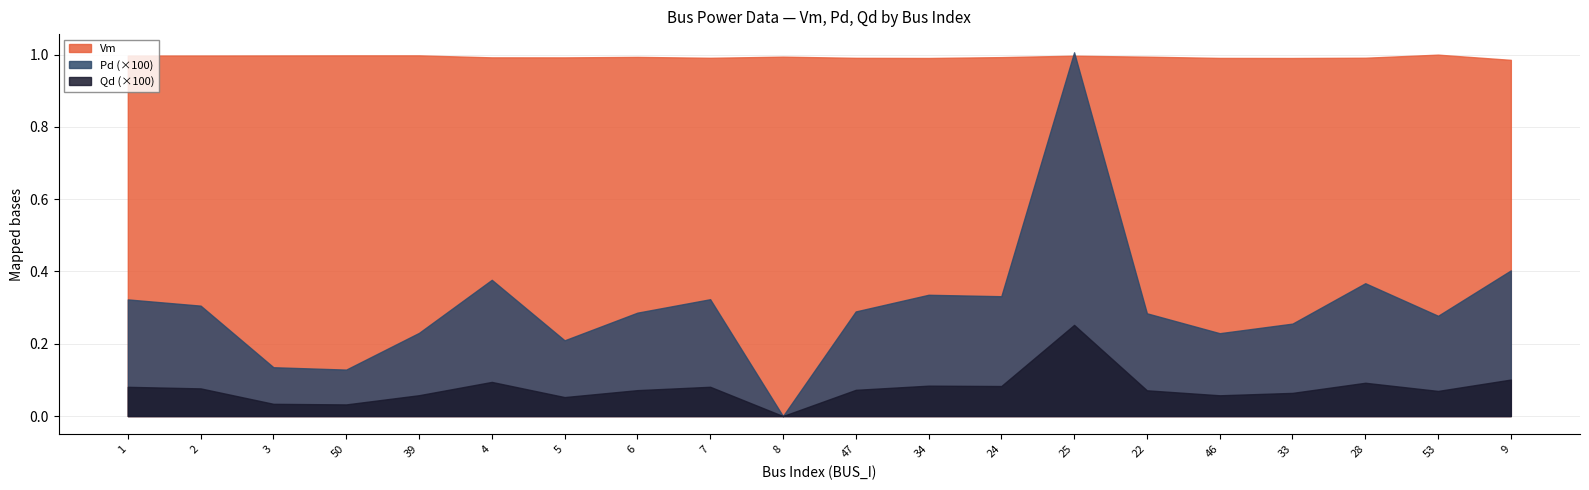

Which category has the lowest value in the Pd series?

8